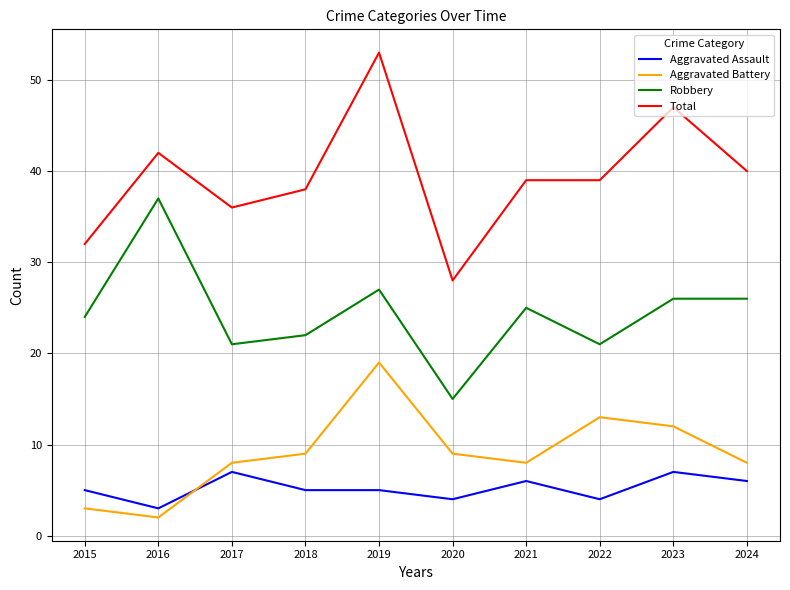

How many series are shown in this chart?

4